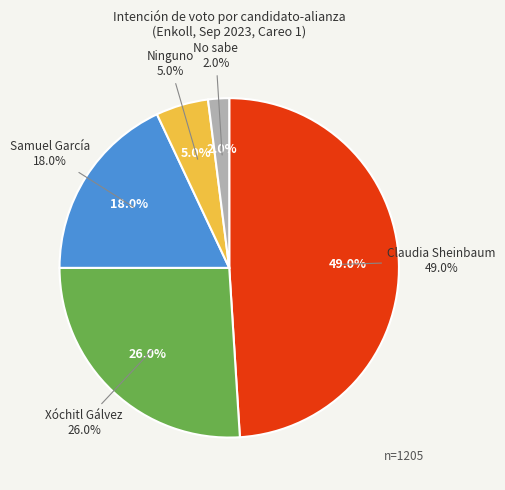

Is it true that Xóchitl Gálvez is 26% of the pie?

True